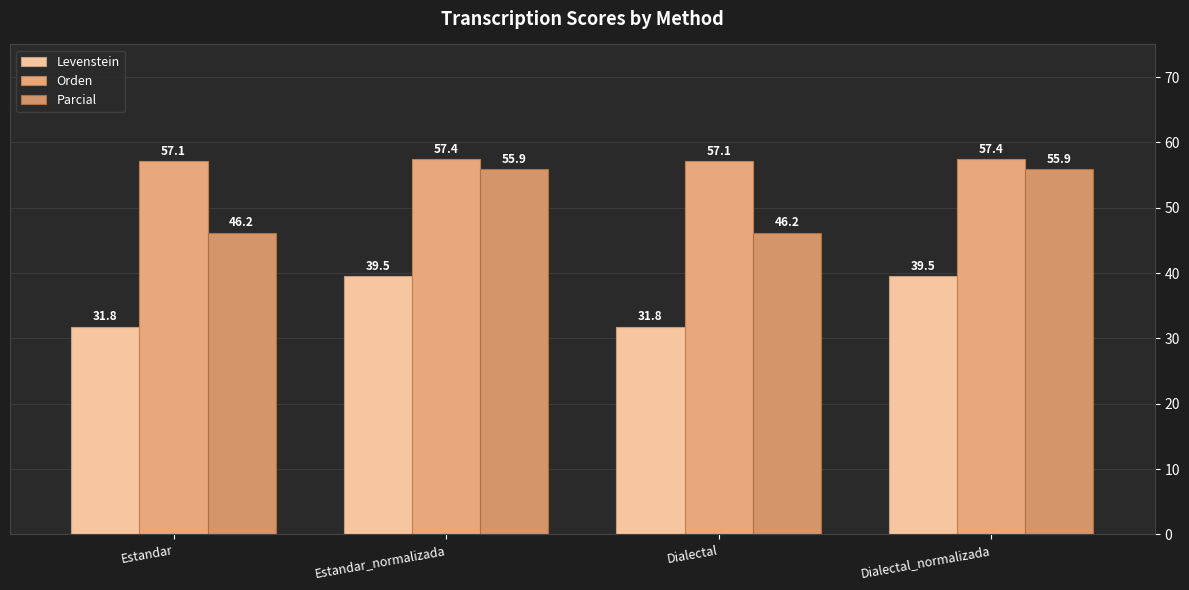

What is the difference between the second highest and minimum values in the Orden series?

0.2